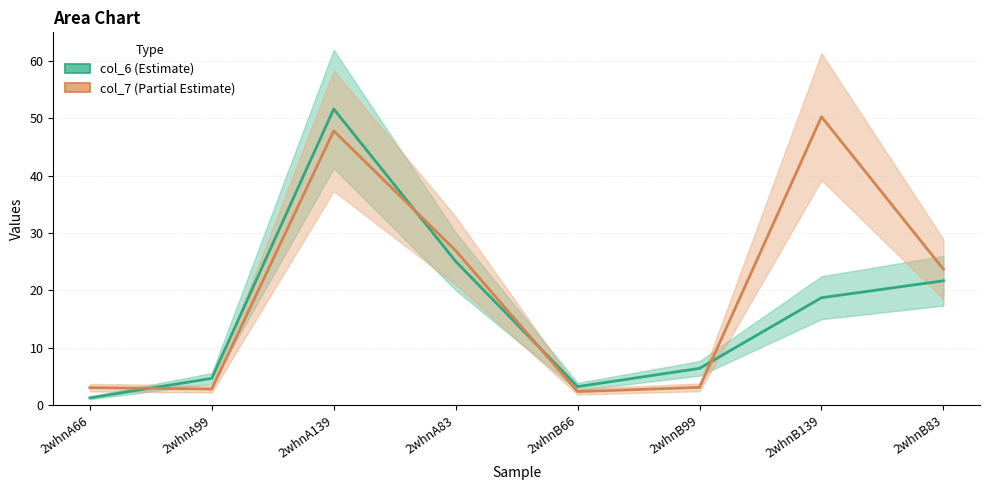

What is the total value across all series at 2whnB66?

5.5